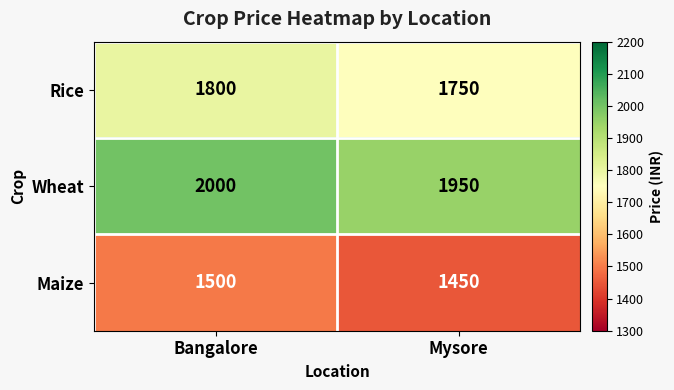

Reading left to right, what are all the values shown in this chart?

Rice: 1800	1750
Wheat: 2000	1950
Maize: 1500	1450